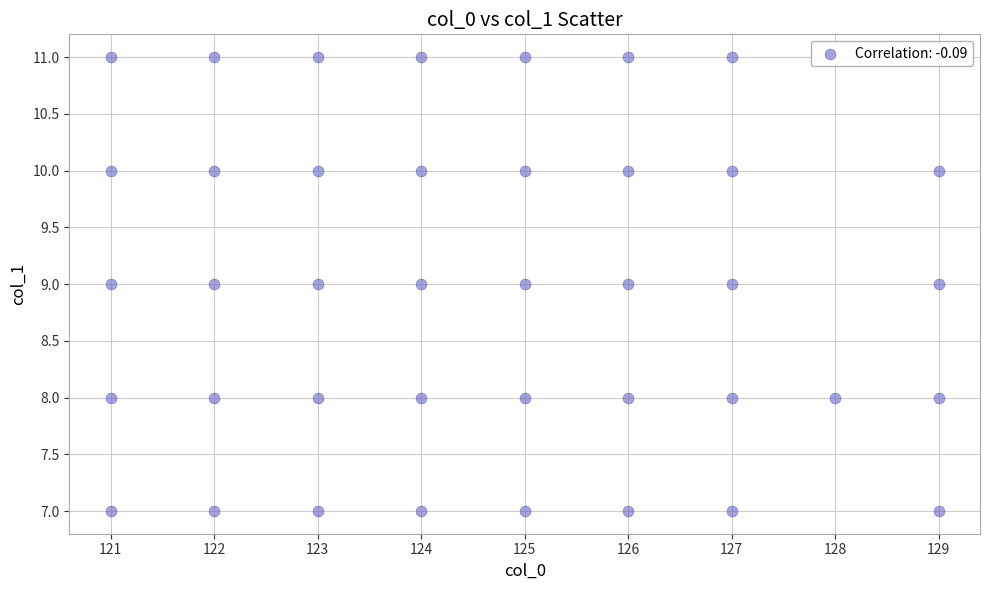

What is the range of Y values (max minus min)?

4